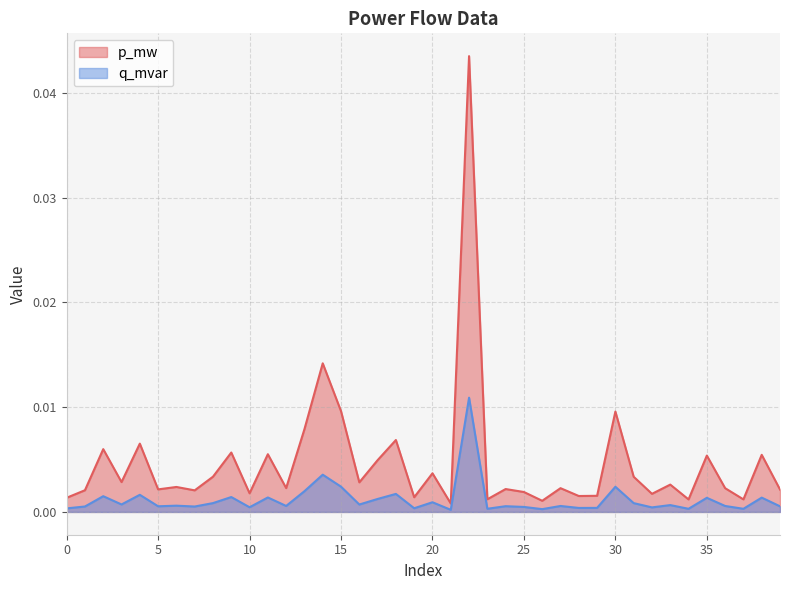

True or false: q_mvar and p_mw intersect in this chart.

False